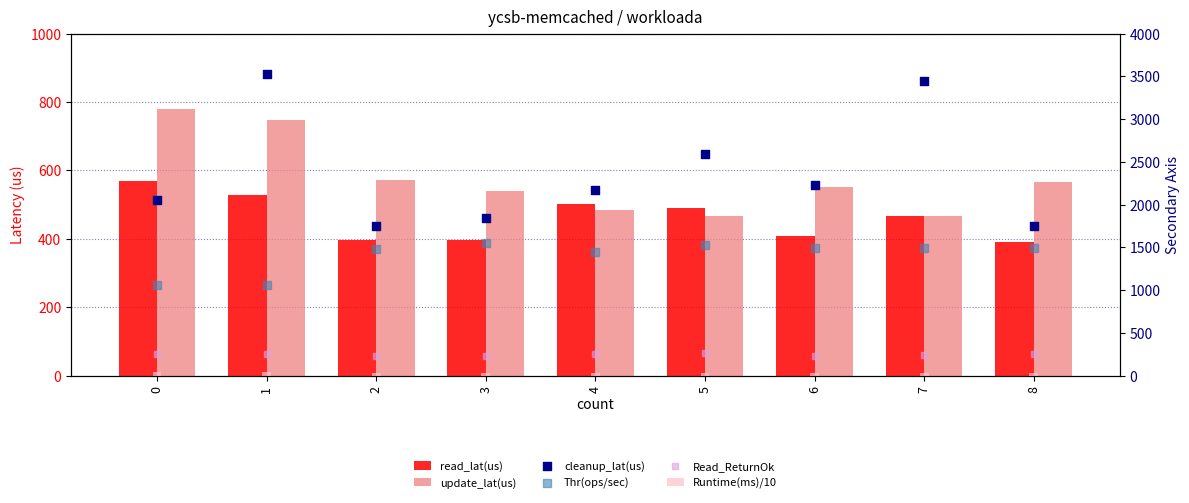

At which category is the sum across all series the highest?

1